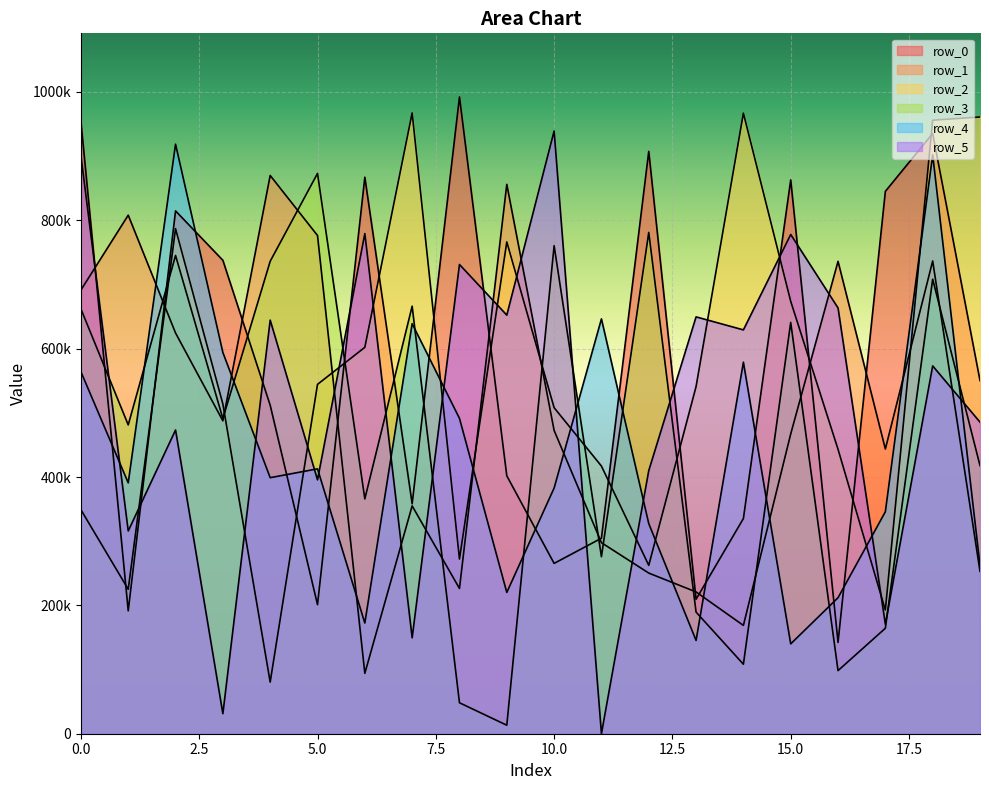

How many interior local peaks does the row_3 series have?

7